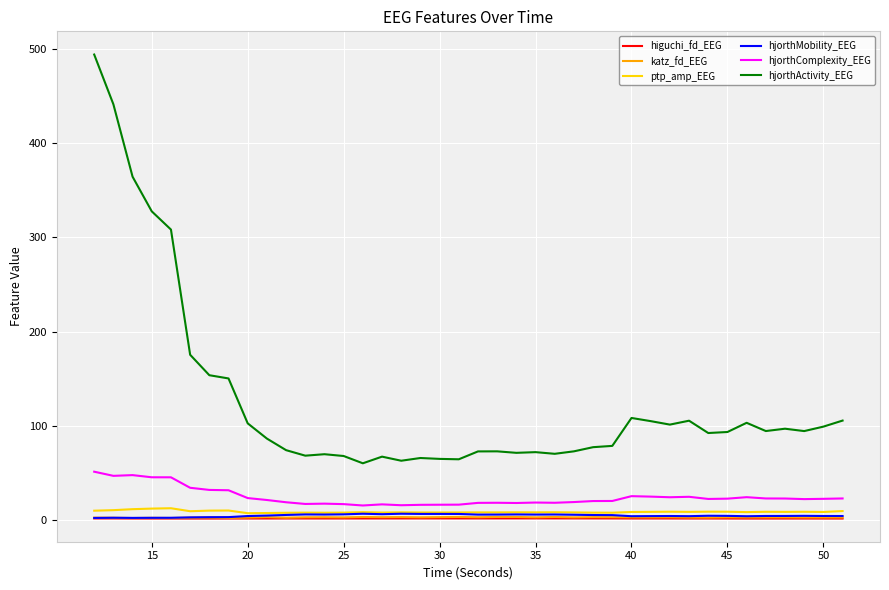

Which series has the widest spread of values?

hjorthActivity_EEG